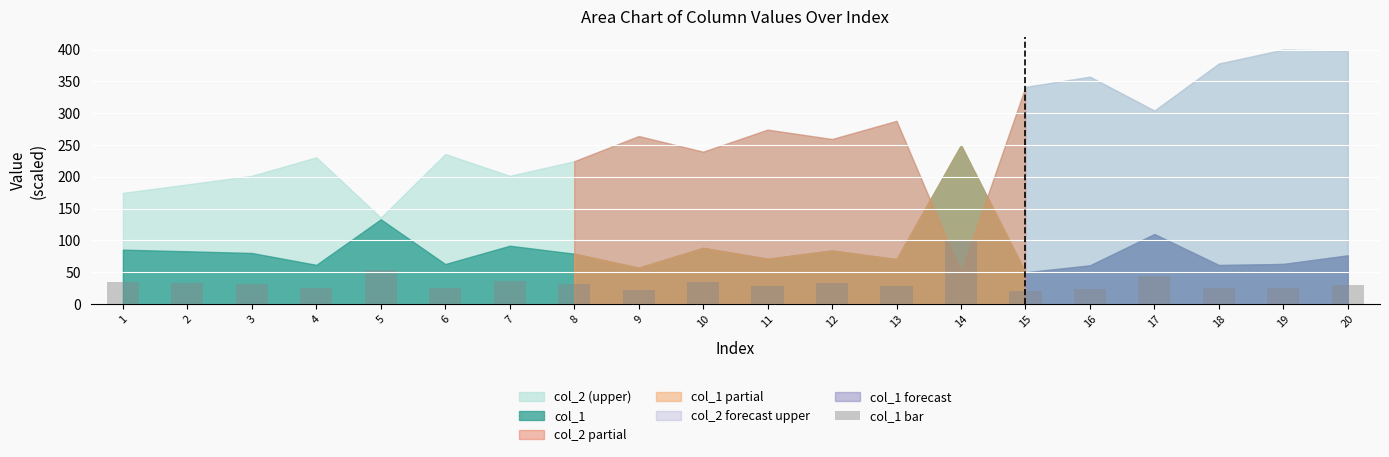

What is the maximum value shown in the chart?

100.0